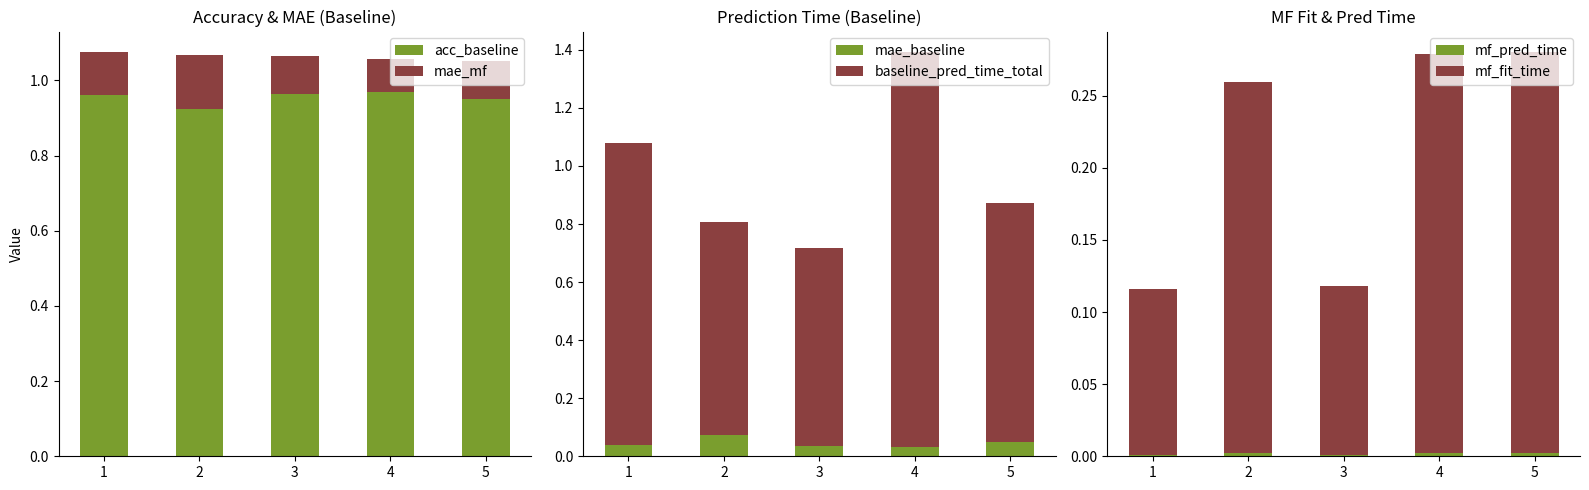

Rank the series by their maximum value, from lowest to highest.

mf_pred_time, mae_baseline, mae_mf, mf_fit_time, acc_baseline, baseline_pred_time_total